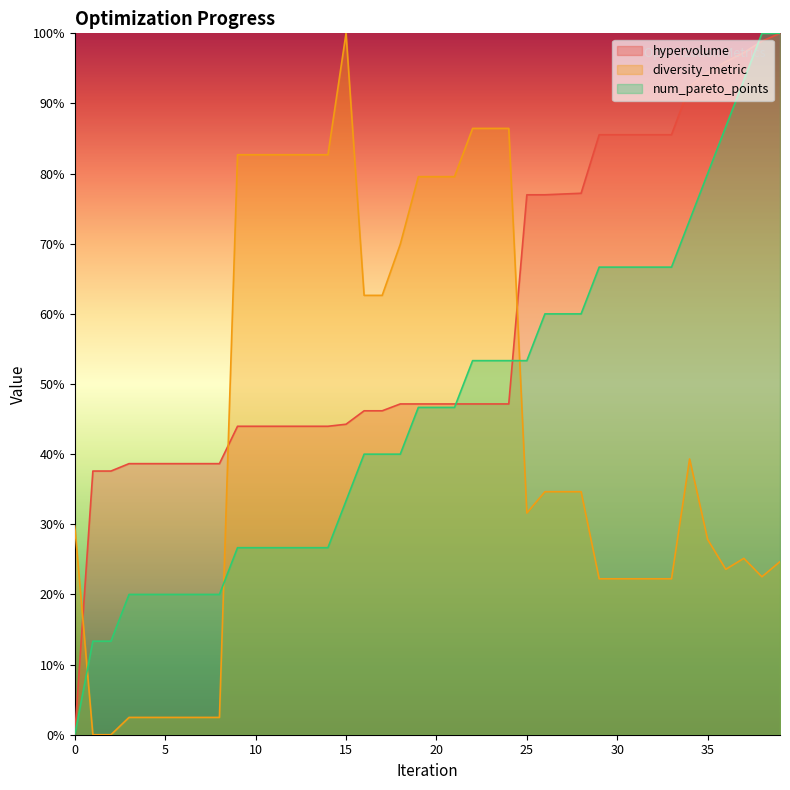

Between 6 and 16, which series saw the biggest shift?

diversity_metric